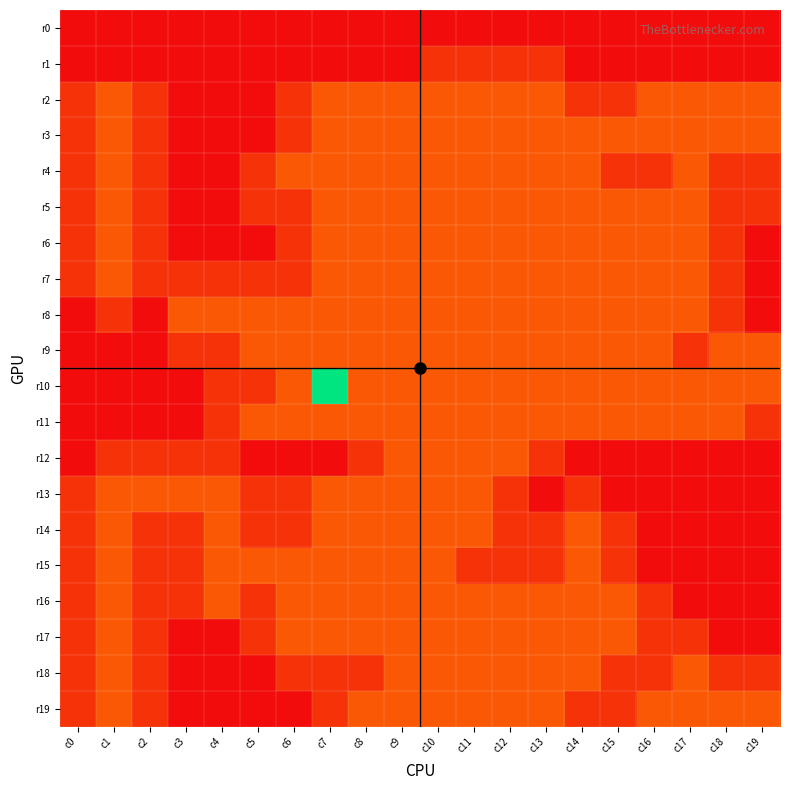

At which category is the sum across all series the highest?

c7